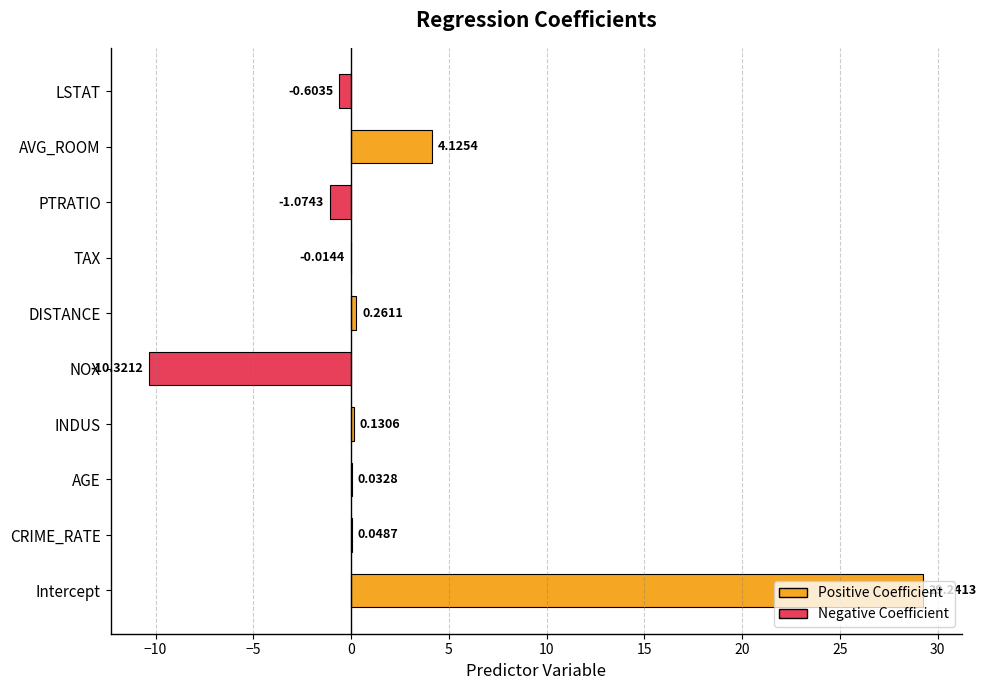

What is the sum of the values at NOX and Intercept?

18.9